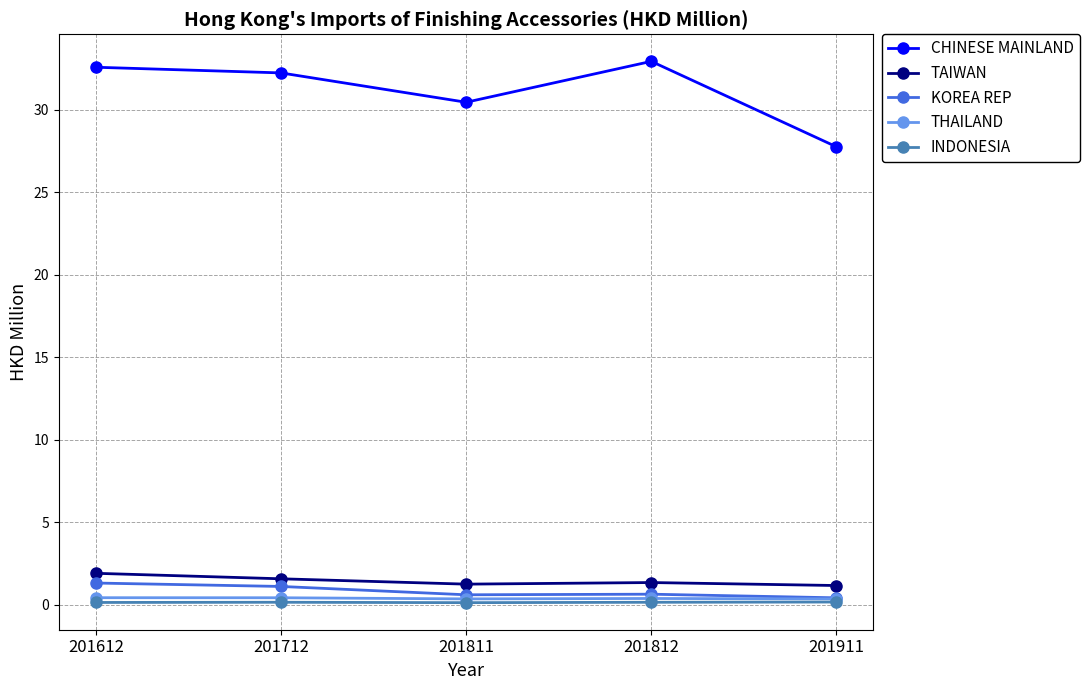

True or false: INDONESIA and TAIWAN cross at least once.

False